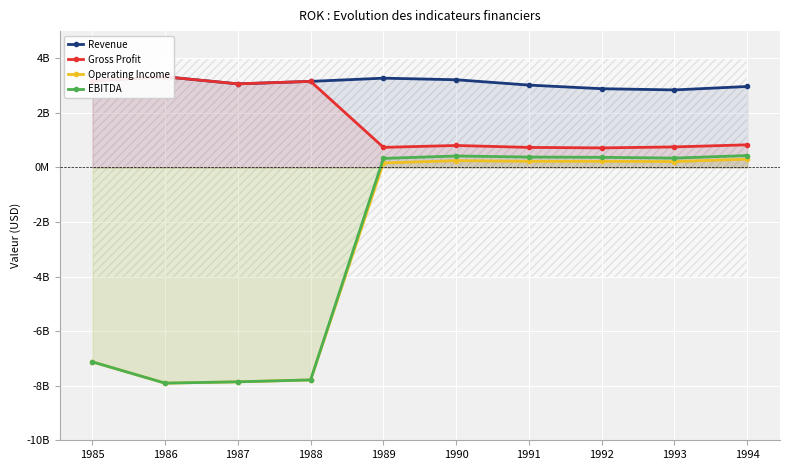

Where does the Operating Income series first go above 218300000?

1990